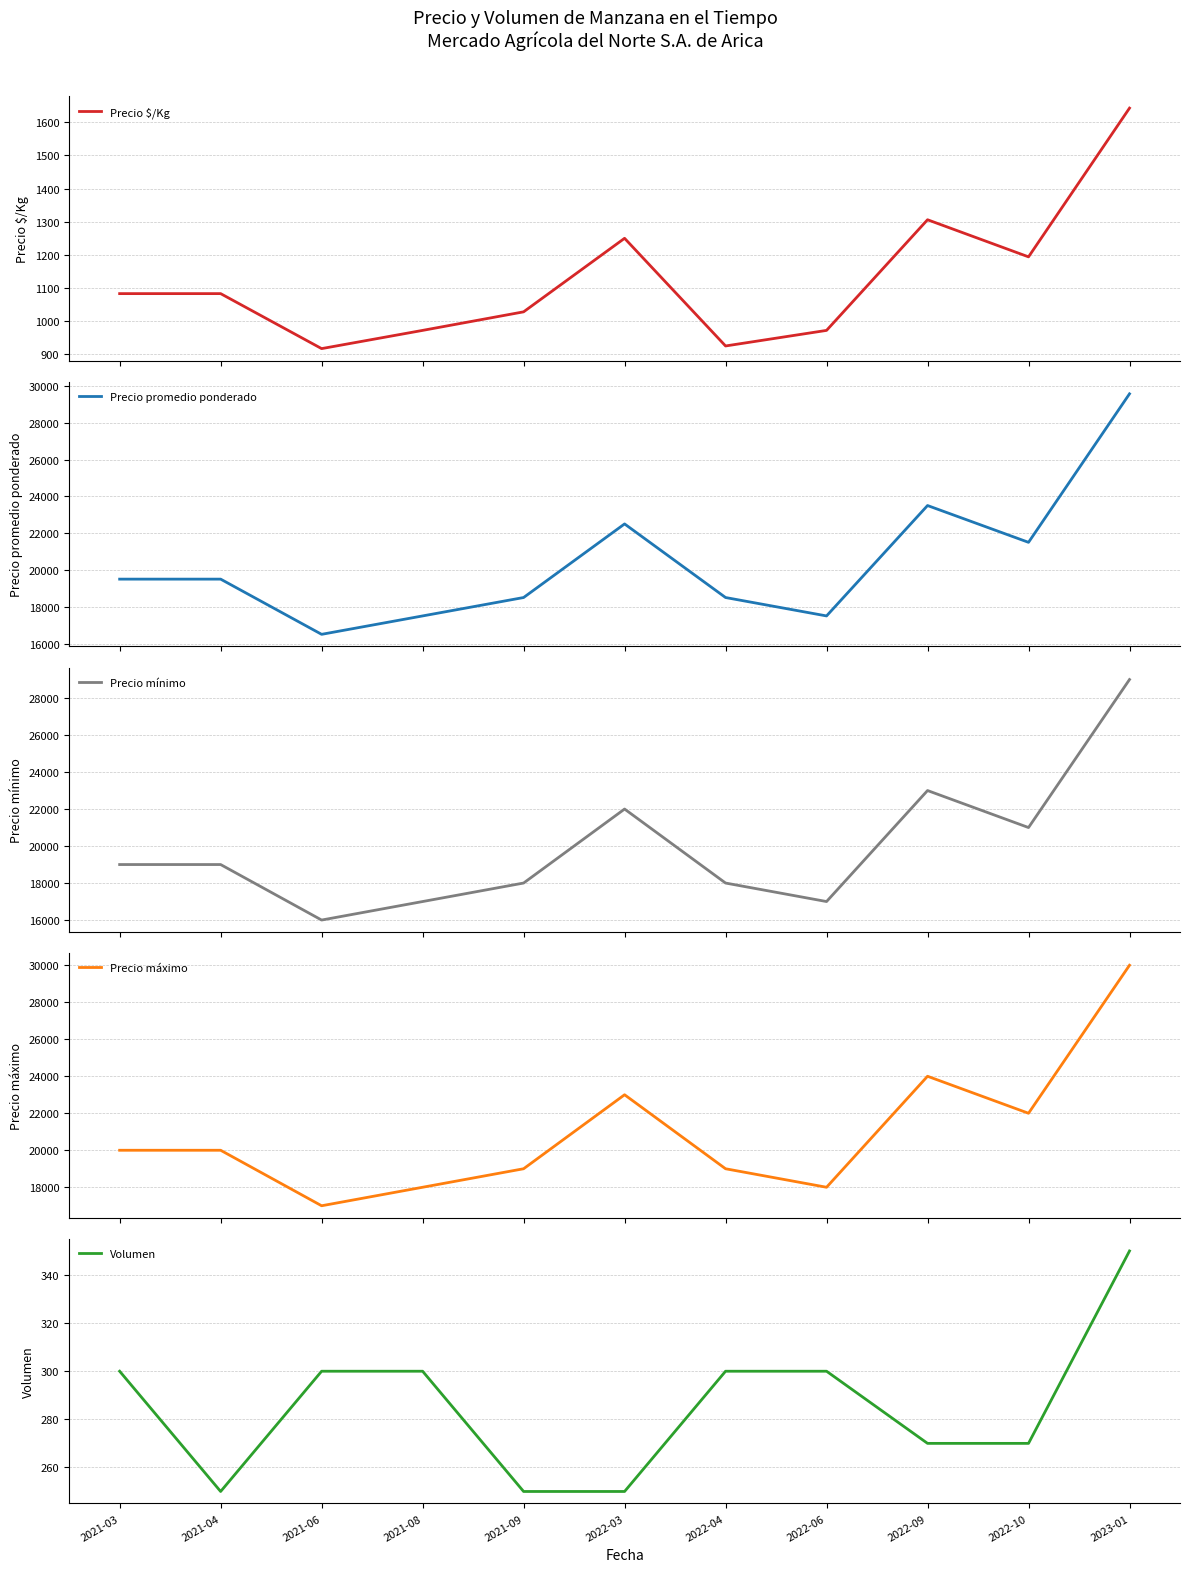

Reading left to right, what are all the values shown in this chart?

Precio $/Kg: 2021-03=1083	2021-04=1083	2021-06=917	2021-08=972	2021-09=1028	2022-03=1250	2022-04=925	2022-06=972	2022-09=1306	2022-10=1194	2023-01=1643
Precio promedio ponderado: 2021-03=19500	2021-04=19500	2021-06=16500	2021-08=17500	2021-09=18500	2022-03=22500	2022-04=18500	2022-06=17500	2022-09=23500	2022-10=21500	2023-01=29571
Precio mínimo: 2021-03=19000	2021-04=19000	2021-06=16000	2021-08=17000	2021-09=18000	2022-03=22000	2022-04=18000	2022-06=17000	2022-09=23000	2022-10=21000	2023-01=29000
Precio máximo: 2021-03=20000	2021-04=20000	2021-06=17000	2021-08=18000	2021-09=19000	2022-03=23000	2022-04=19000	2022-06=18000	2022-09=24000	2022-10=22000	2023-01=30000
Volumen: 2021-03=300	2021-04=250	2021-06=300	2021-08=300	2021-09=250	2022-03=250	2022-04=300	2022-06=300	2022-09=270	2022-10=270	2023-01=350